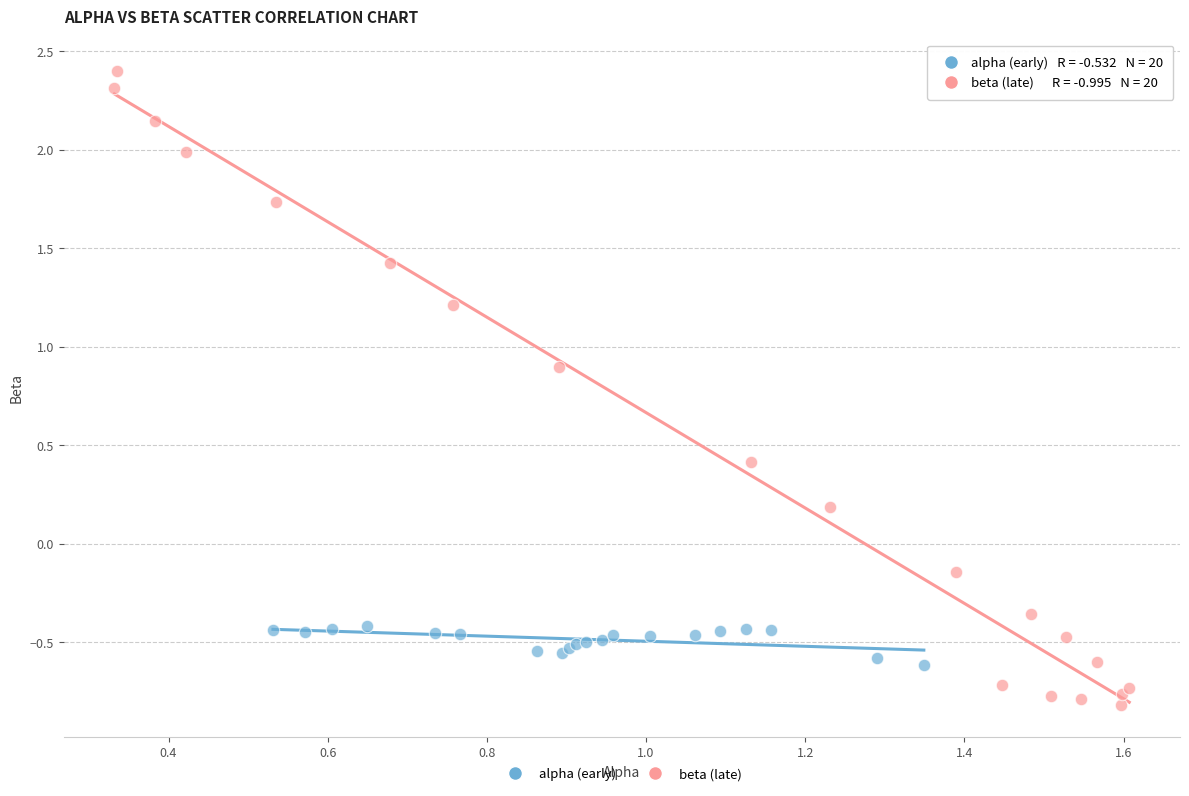

Which series has the largest Y range (max minus min)?

beta (late)